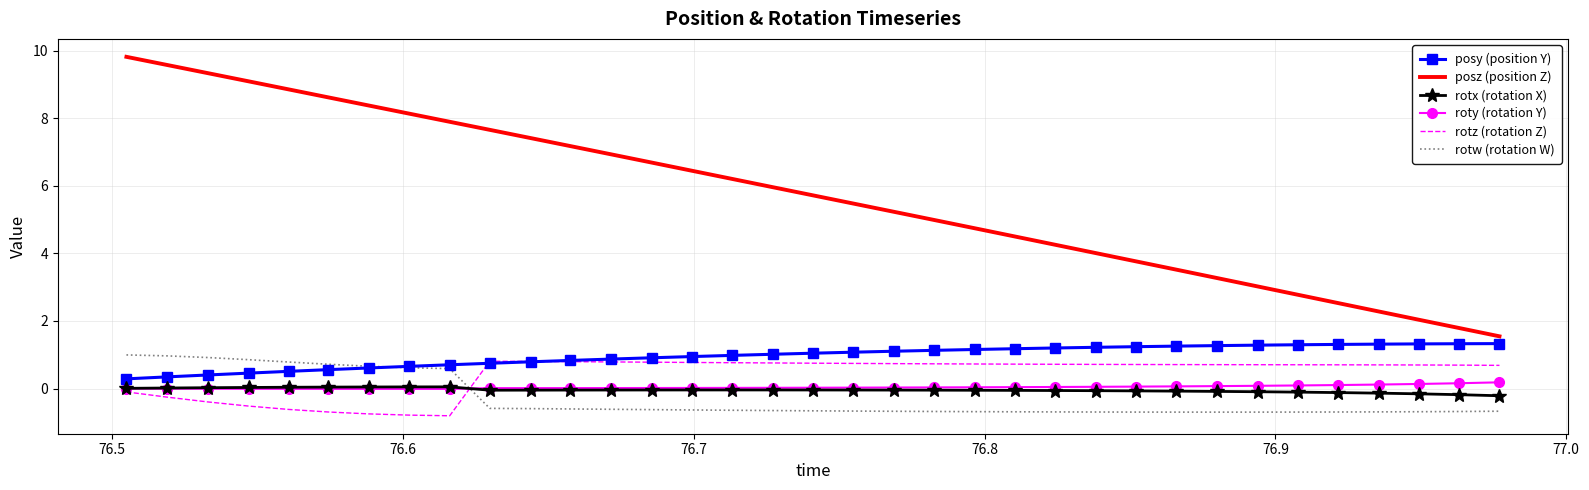

What are all the series names shown in the legend?

posy (position Y), posz (position Z), rotx (rotation X), roty (rotation Y), rotz (rotation Z), rotw (rotation W)